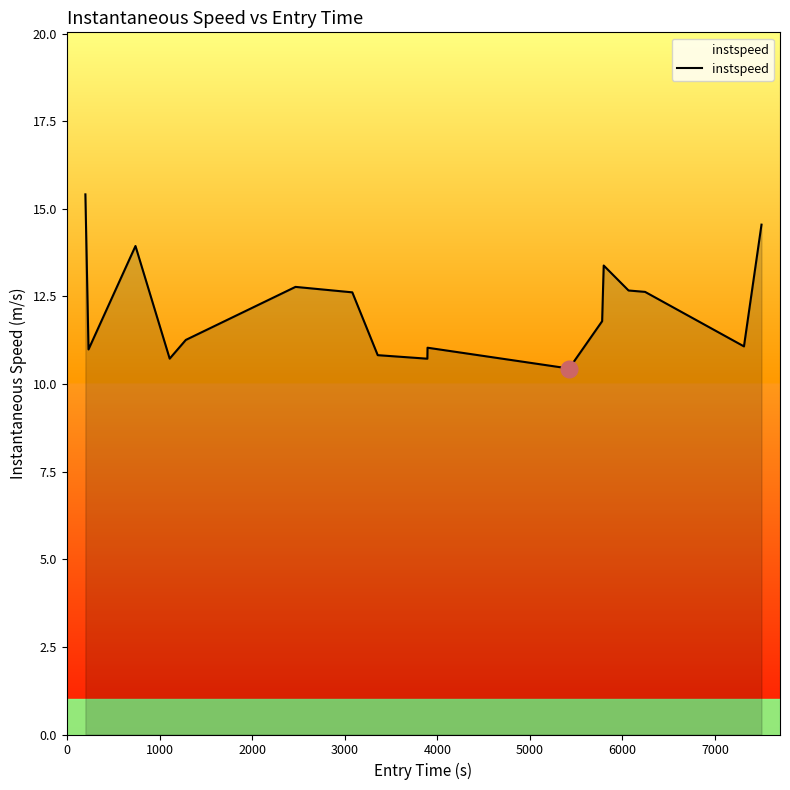

What is the smallest value displayed?

10.4